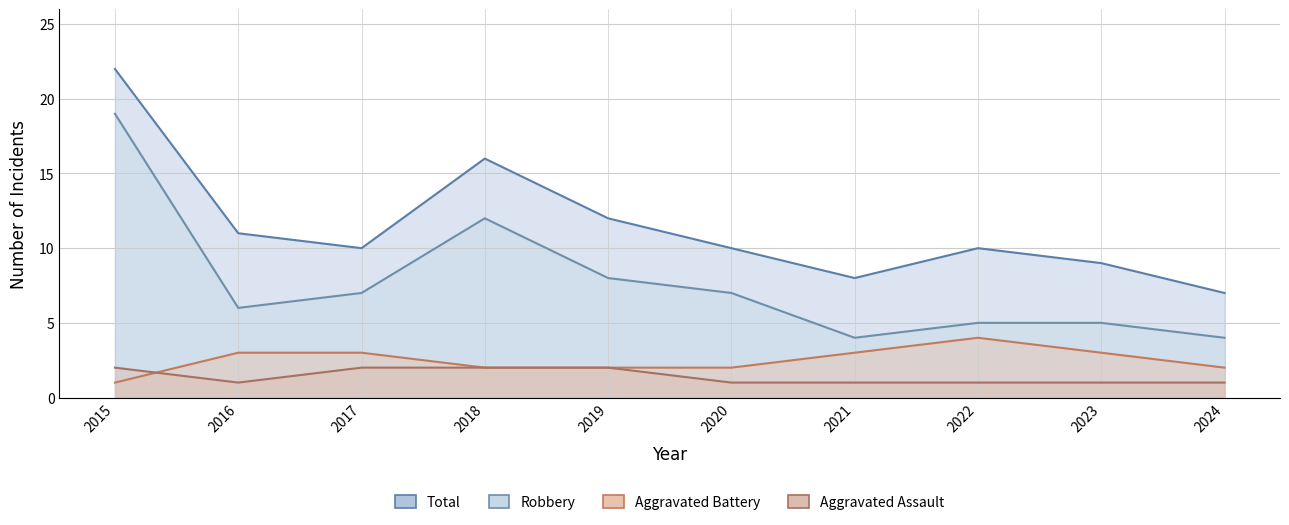

Reading right to left, what are all the values shown in this chart?

Aggravated Assault: 1	1	1	1	1	2	2	2	1	2
Aggravated Battery: 2	3	4	3	2	2	2	3	3	1
Robbery: 4	5	5	4	7	8	12	7	6	19
Total: 7	9	10	8	10	12	16	10	11	22